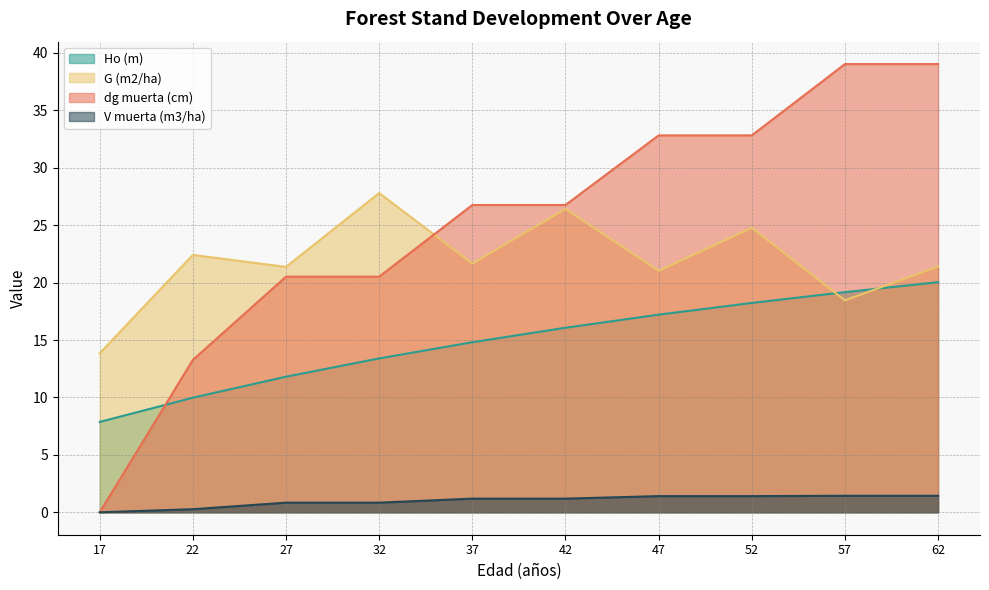

Is the value of G (m2/ha) at 57 greater than the value of dg muerta (cm) at 17?

Yes